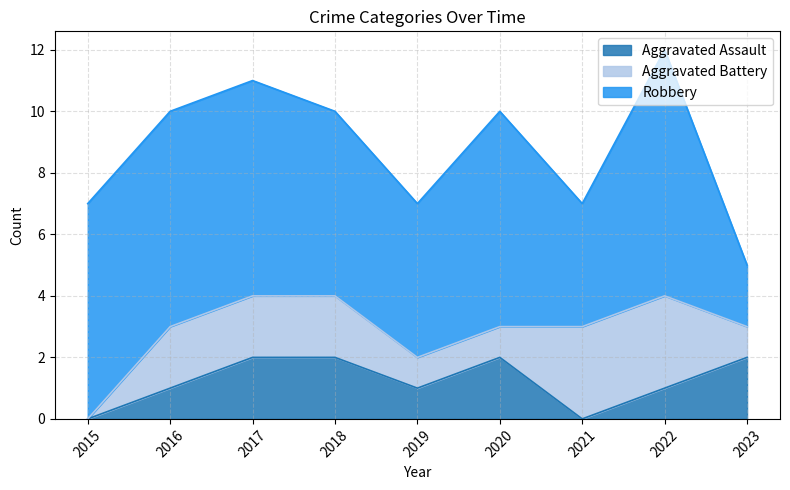

Which has a higher value, 2020 or 2019?

2020